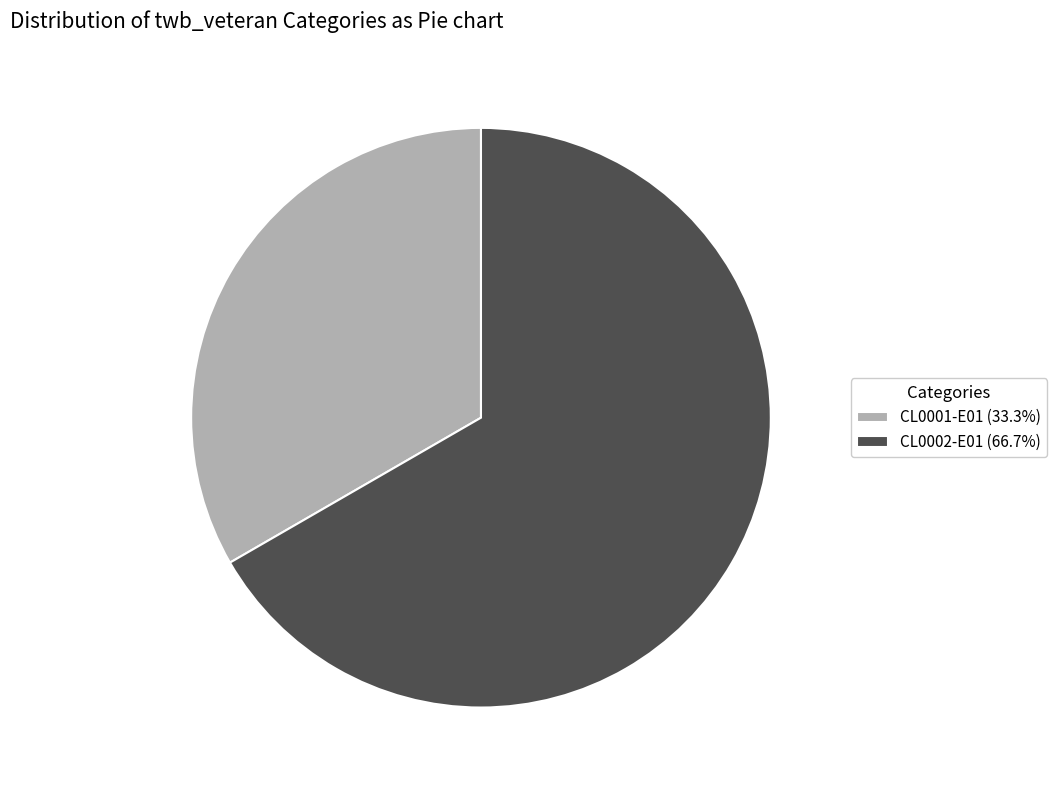

Does CL0001-E01 account for over 50% of the chart?

No